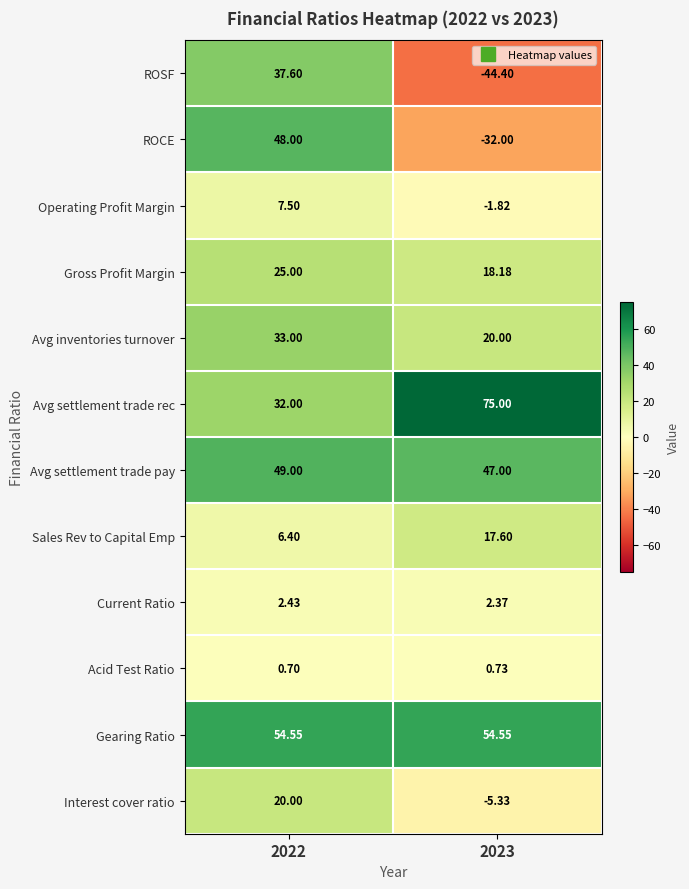

Which series has the largest total across all categories?

Gearing Ratio